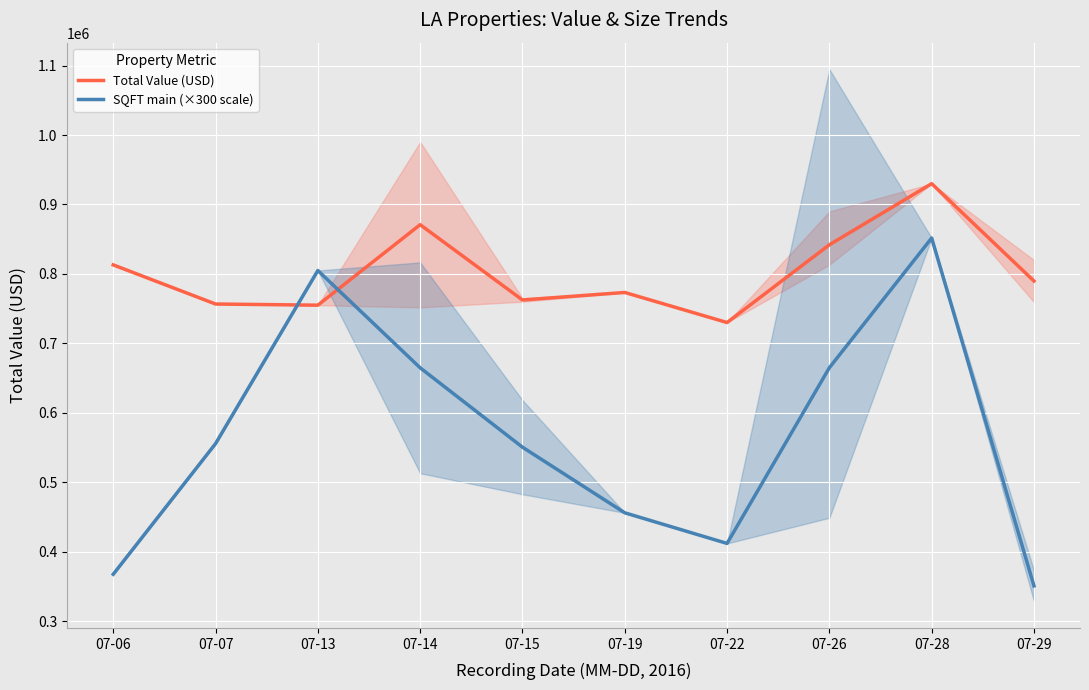

Rank the series by their maximum value, from highest to lowest.

Total Value (USD), SQFT main (×300 scale)